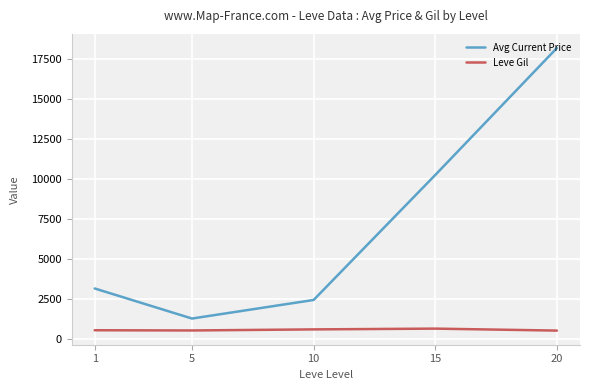

Which series changed the most between 10 and 20?

Avg Current Price